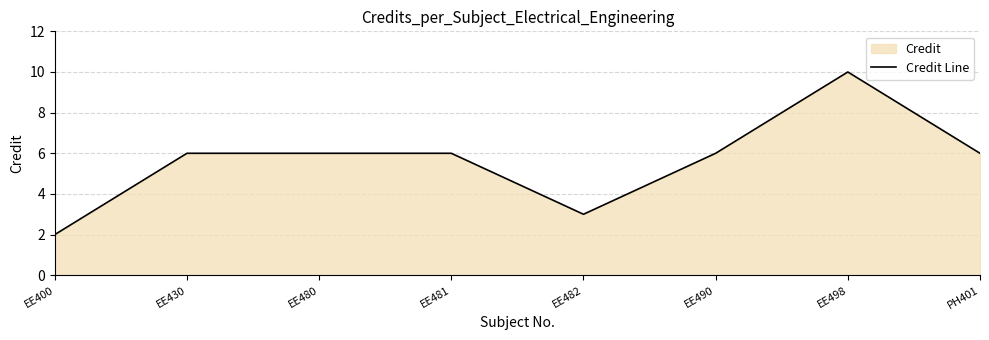

Reading right to left, what are all the values shown in this chart?

PH401=6	EE498=10	EE490=6	EE482=3	EE481=6	EE480=6	EE430=6	EE400=2